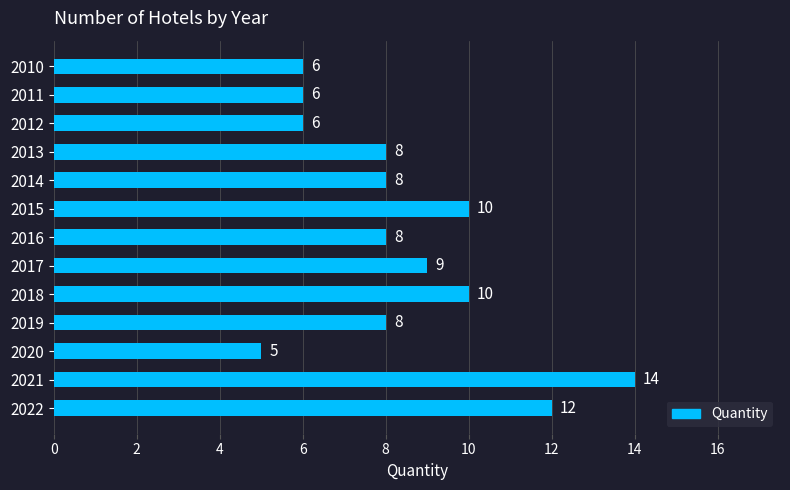

Which has a higher value, 2022 or 2020?

2022